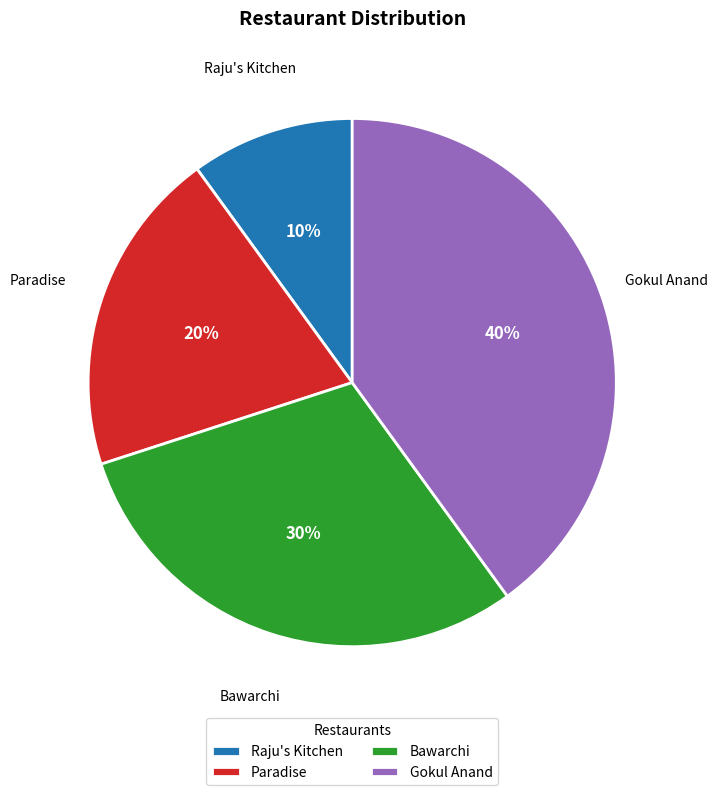

To the nearest percent, what percentage of the pie is Bawarchi?

30%